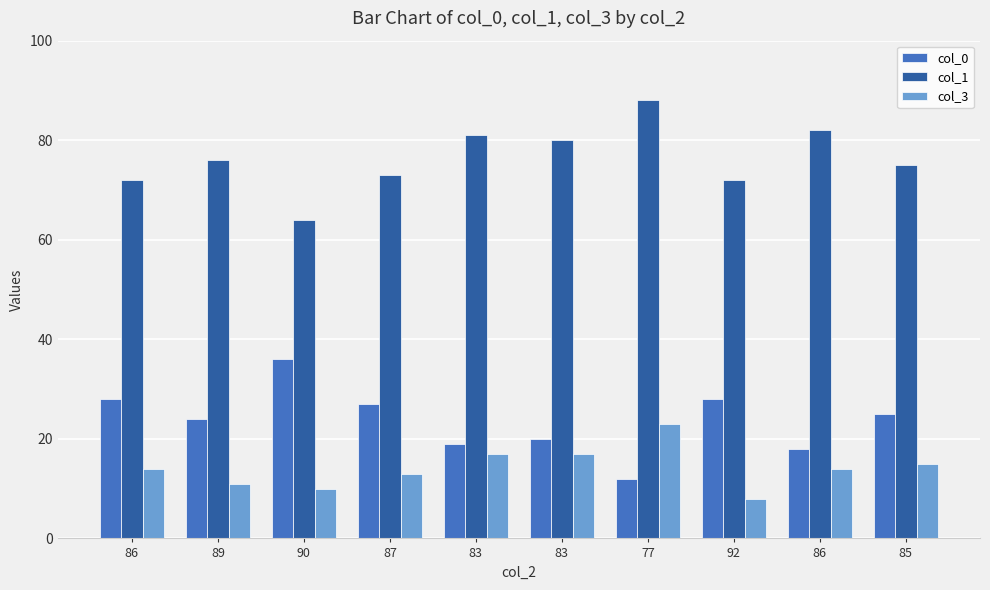

What is the minimum value for col_3?

8